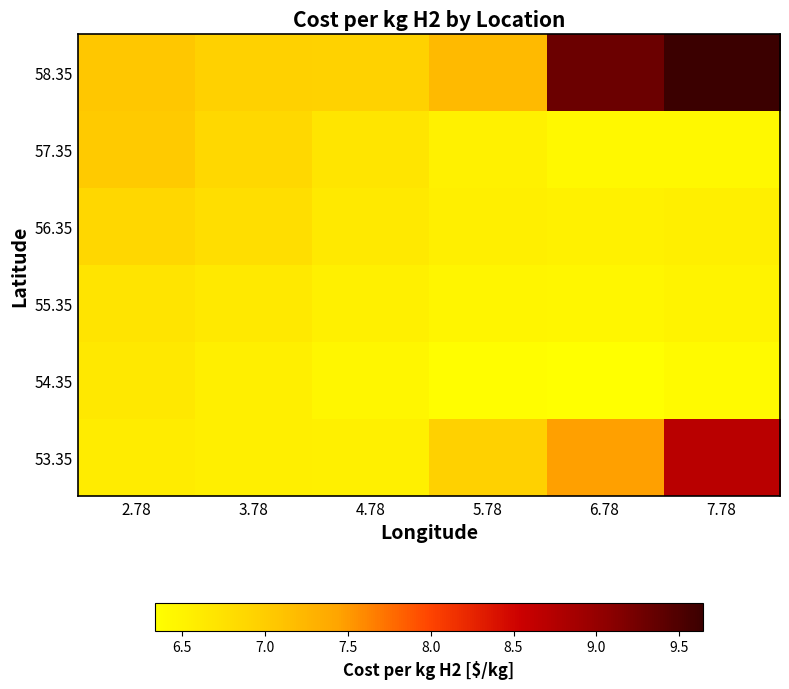

Which series has the largest range (max minus min)?

58.35